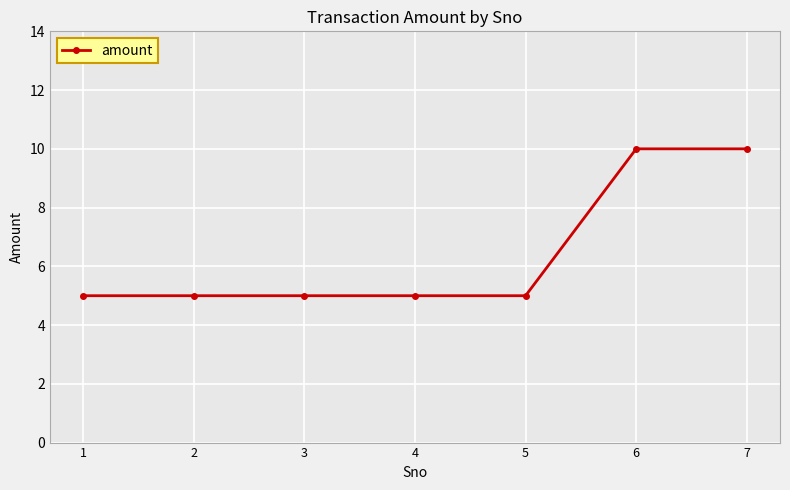

What is the value of the 6th point from the left?

10